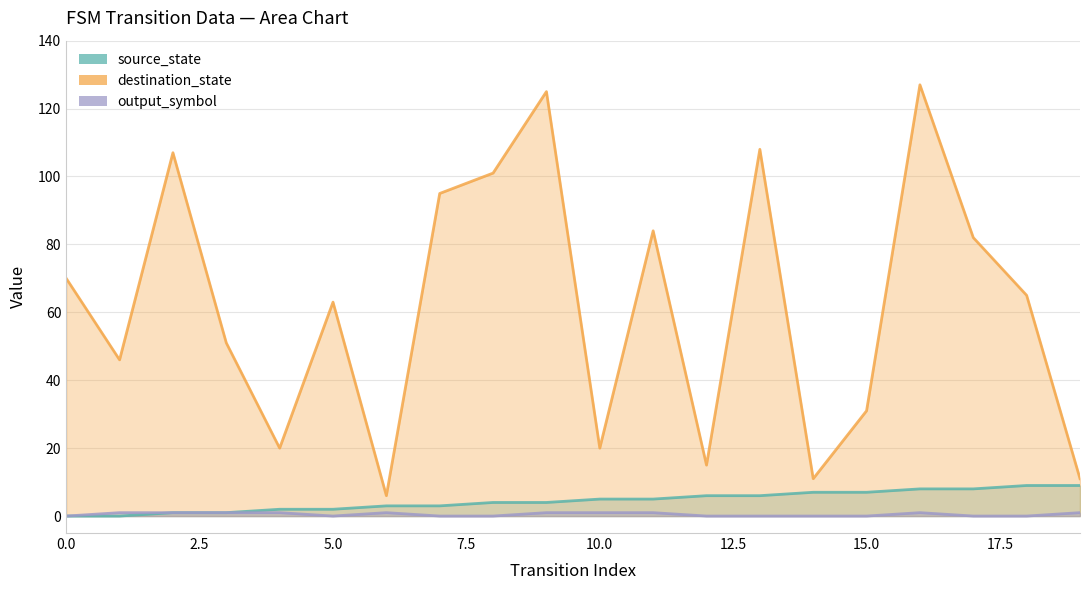

True or false: destination_state has more than 1 interior local peaks.

True